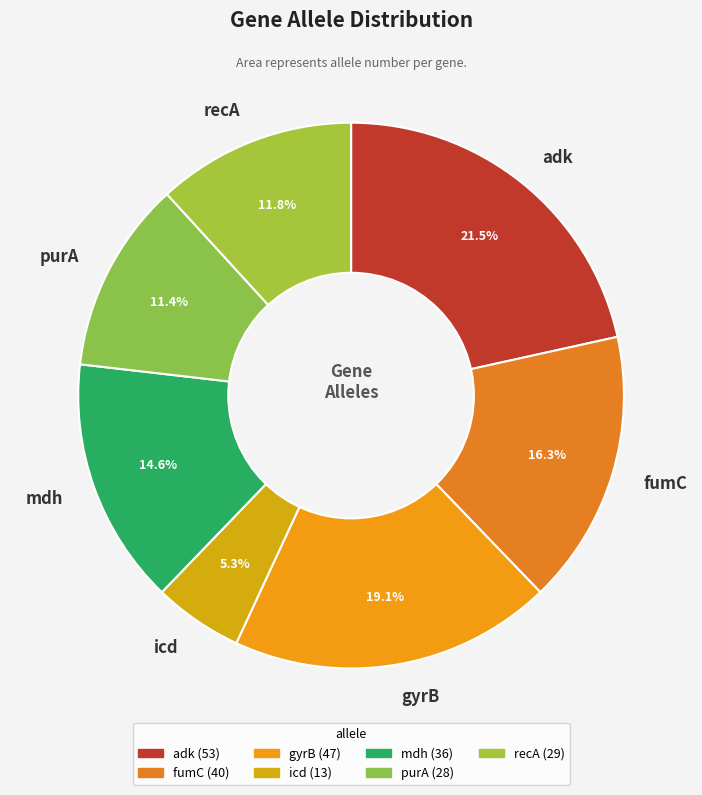

What percentage is the mdh slice, to the nearest percent?

15%